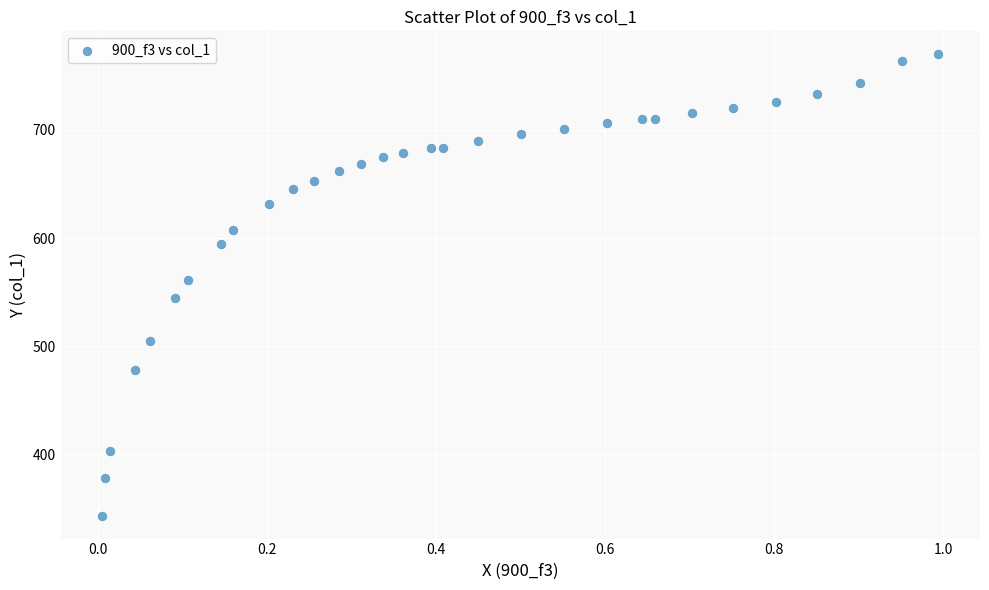

What is the range of Y values (max minus min)?

426.8